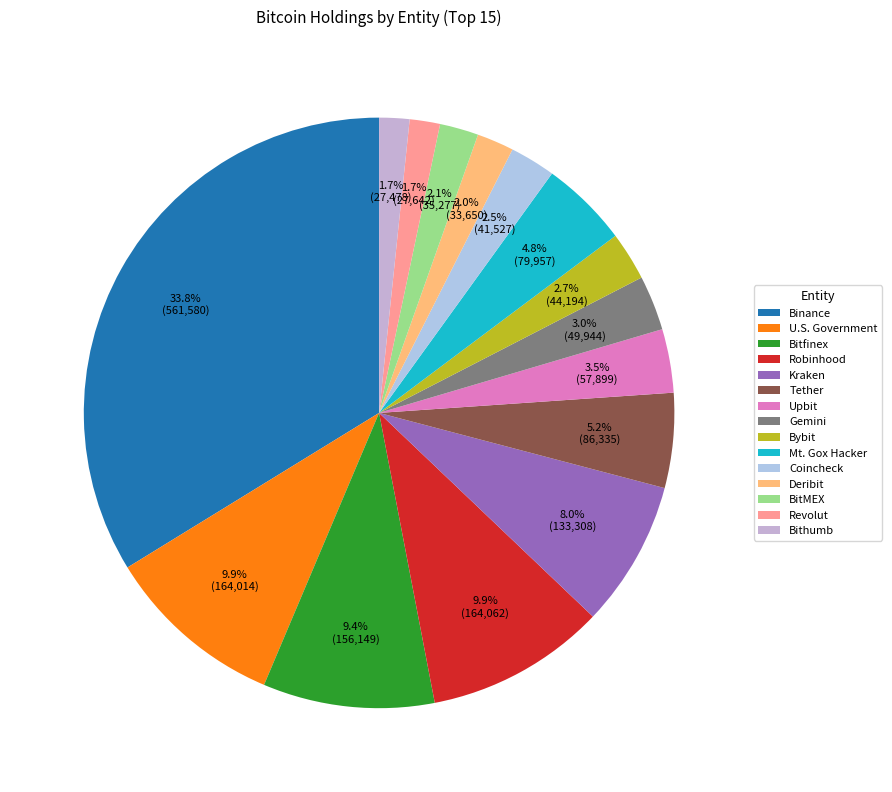

To the nearest percent, what is the difference between the Bitfinex and Revolut slice percentages?

8%